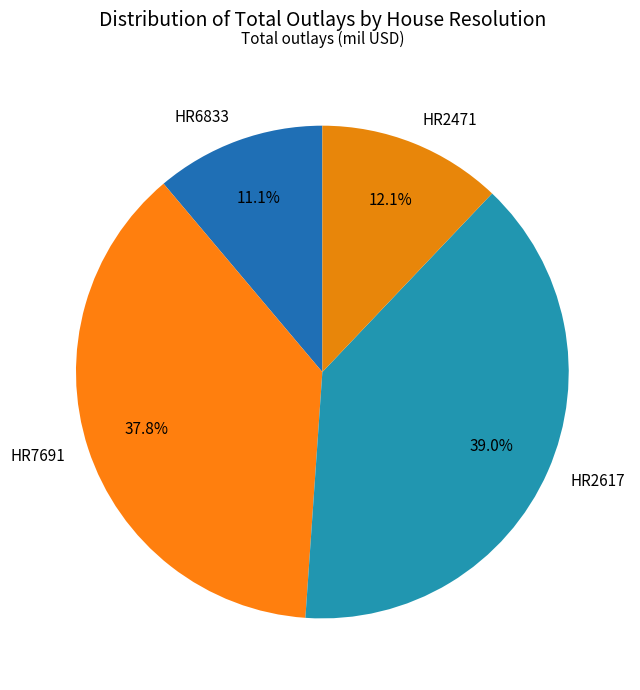

The HR2617 slice represents 39% of the pie. True or false?

True